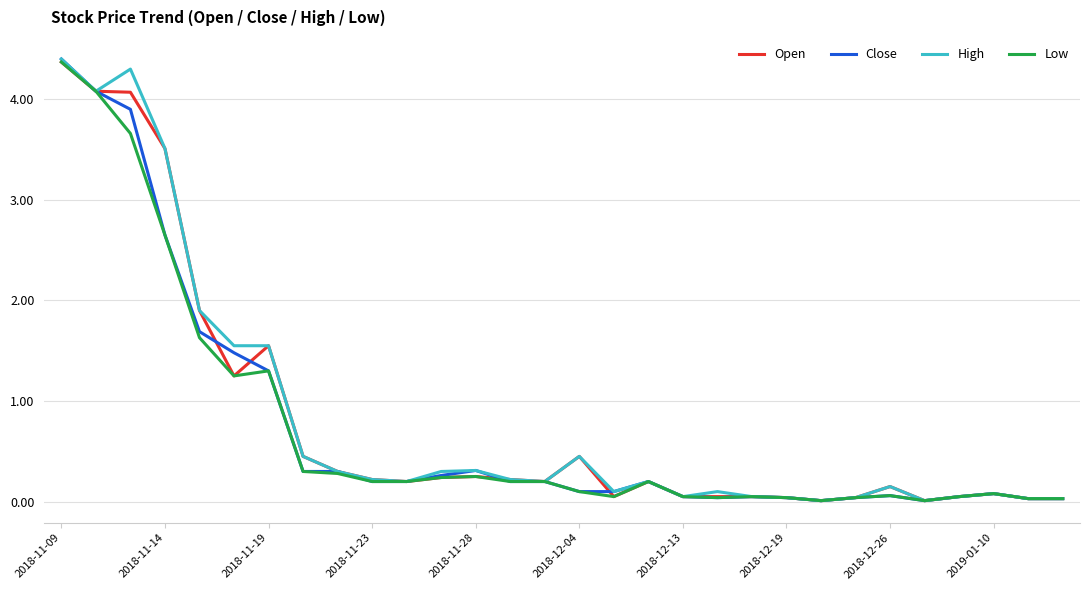

What is the maximum value for High?

4.4